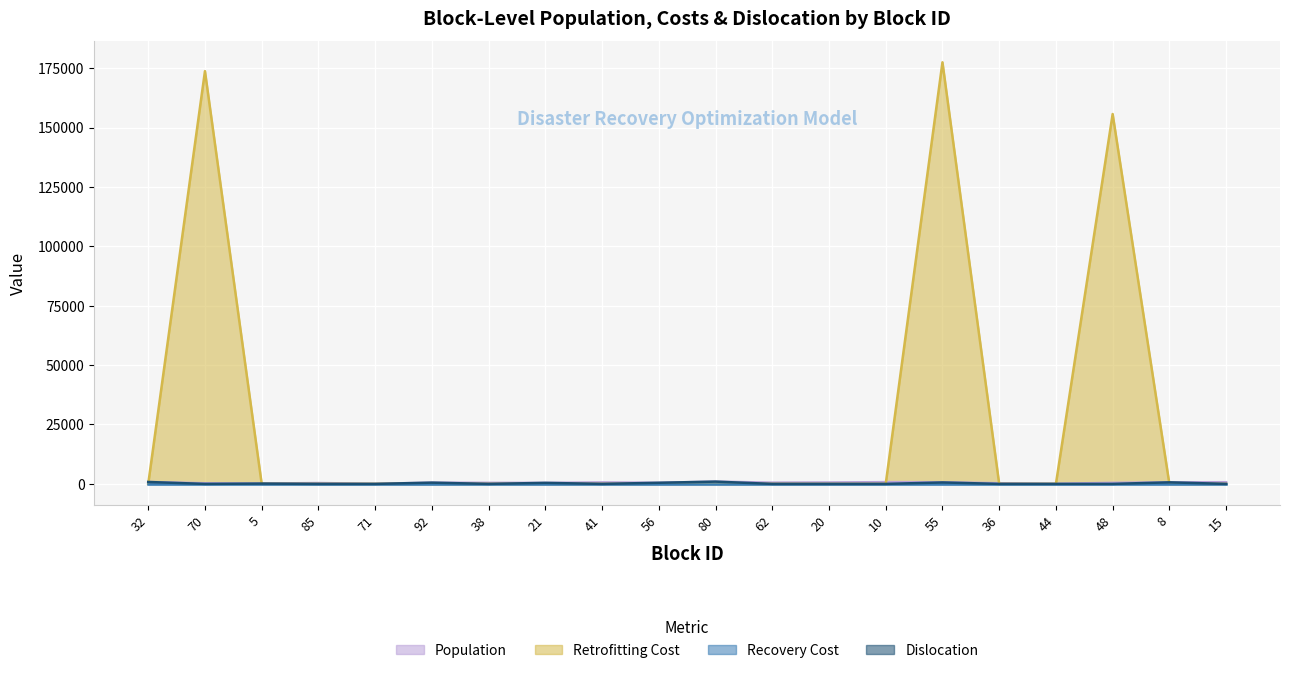

Count the number of categories in the chart.

20